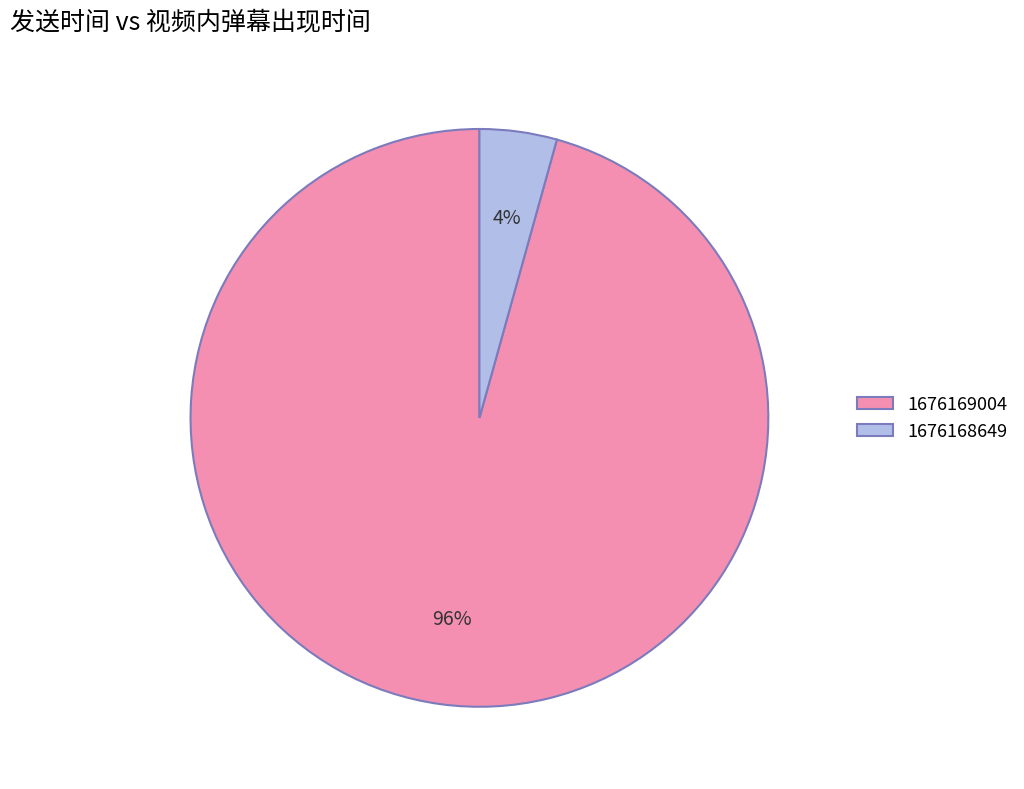

To the nearest percent, what is the combined percentage of 1676169004 and 1676168649?

100%